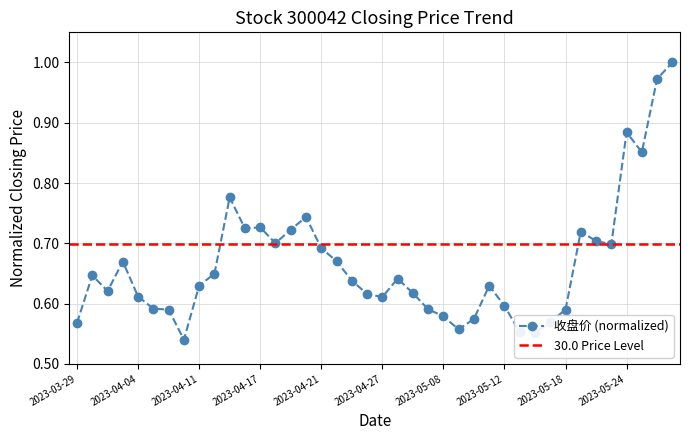

Where is the data nearest to the value 0?

2023-04-10